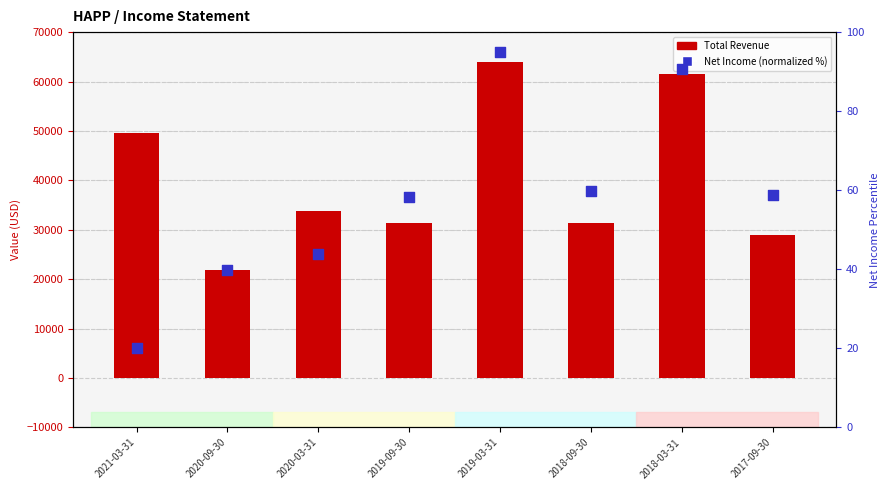

Which series has the widest spread of Y values?

Total Revenue